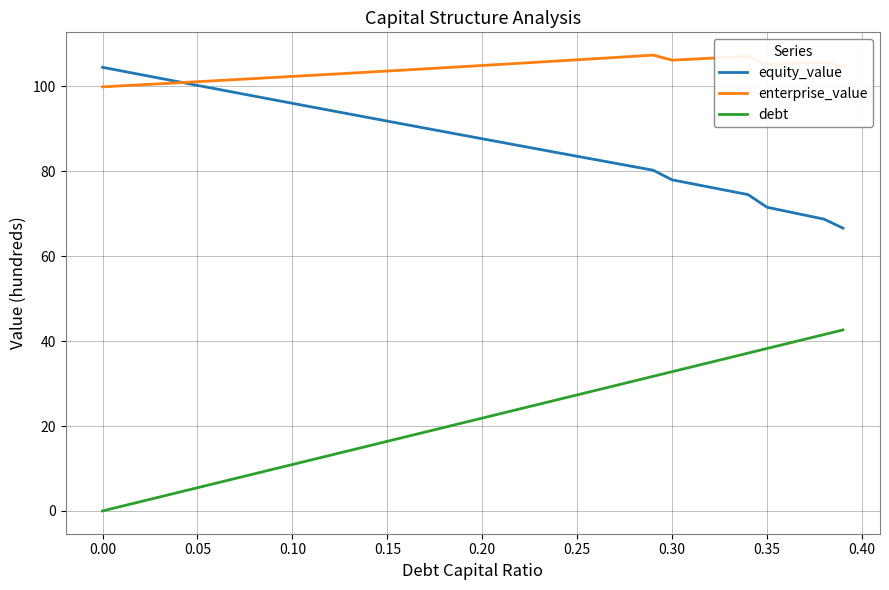

Is this an area chart (filled region under the line)?

No